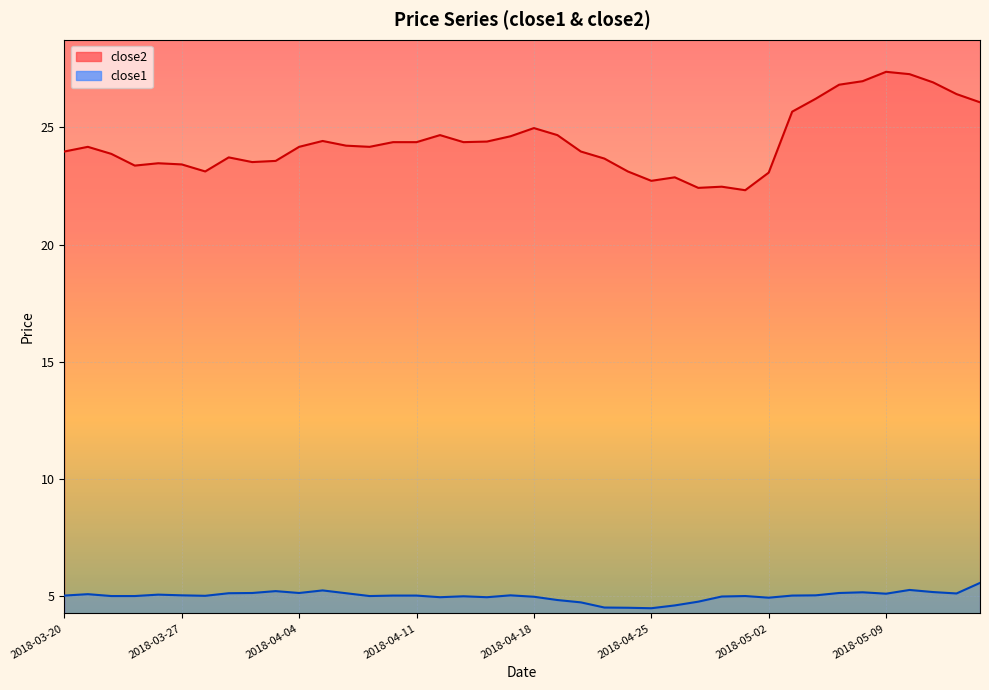

Which series has the widest spread of values?

close2